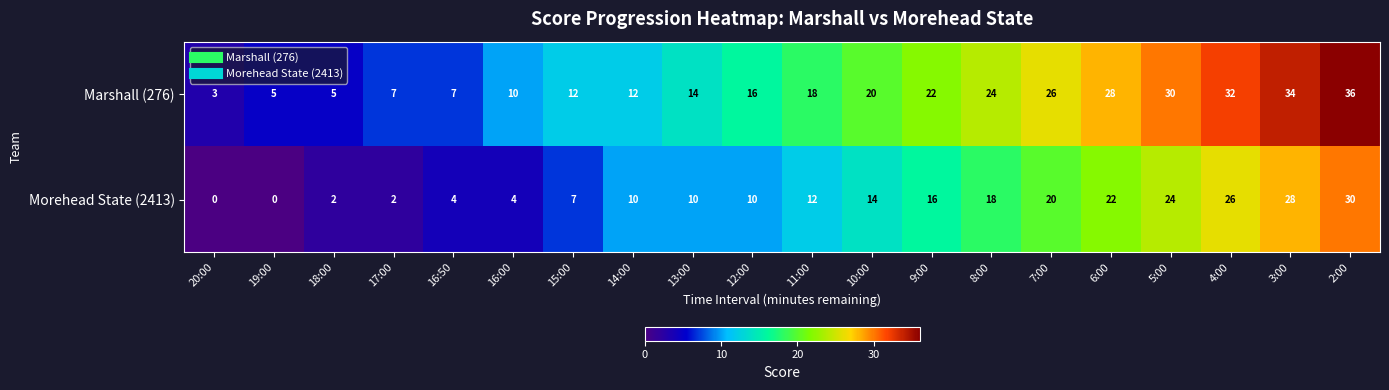

What is the difference between the maximum and second lowest values in the Morehead State (2413) series?

30